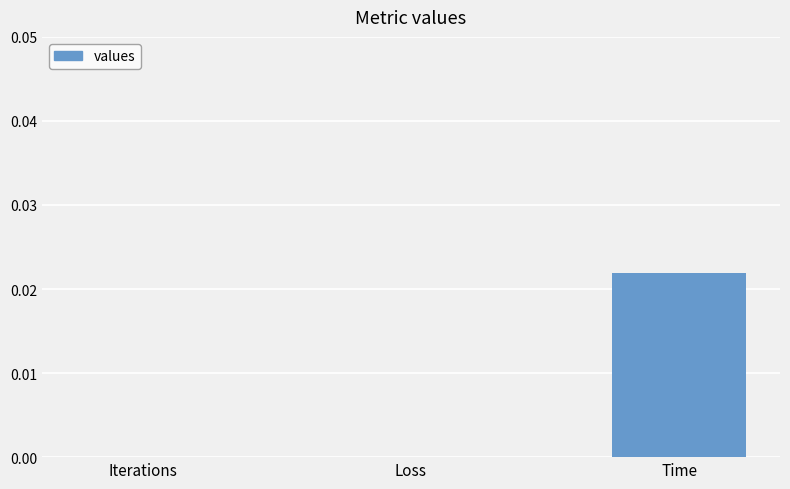

True or false: the data shows 0.0 at Time.

True